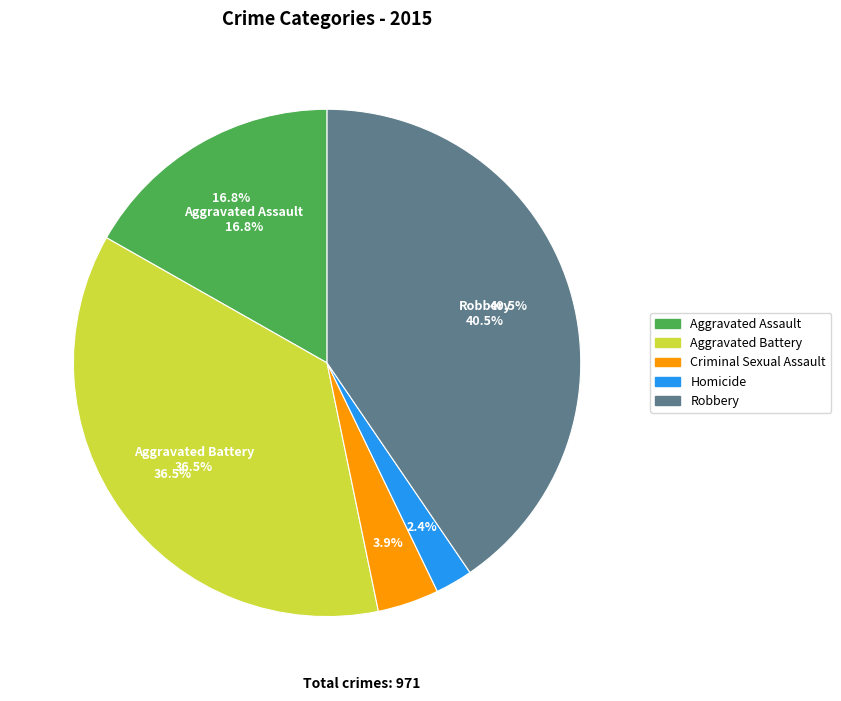

True or false: Homicide accounts for 2% of the total.

True